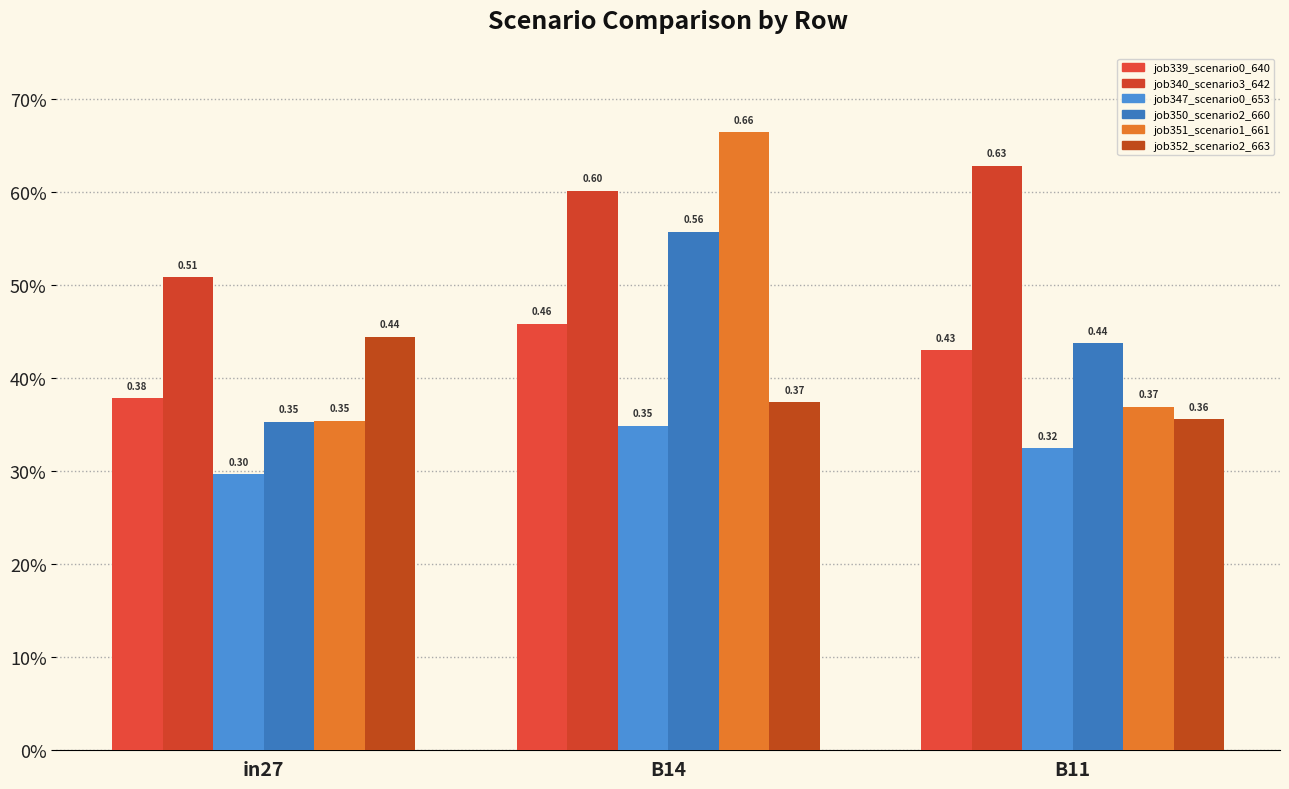

What is the label of the 2nd bar from the left?

B14